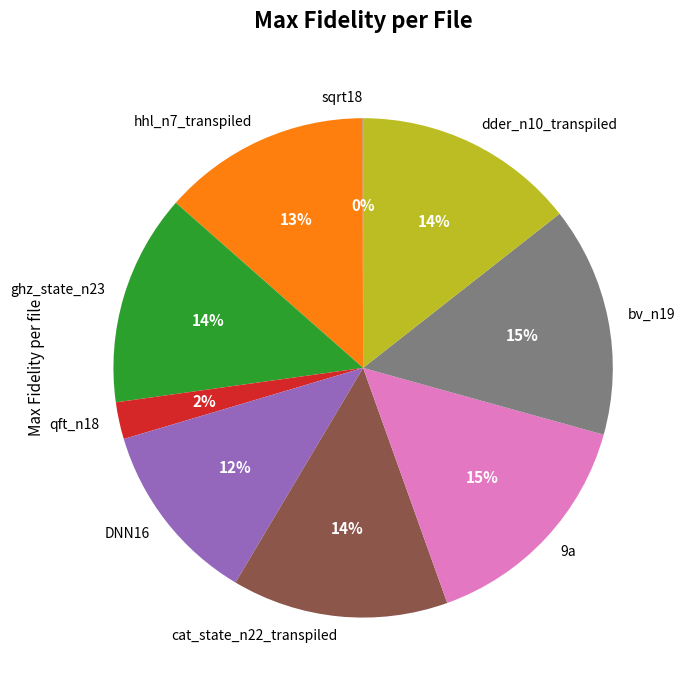

To the nearest percent, what is the difference between the largest and smallest slice percentages?

15%